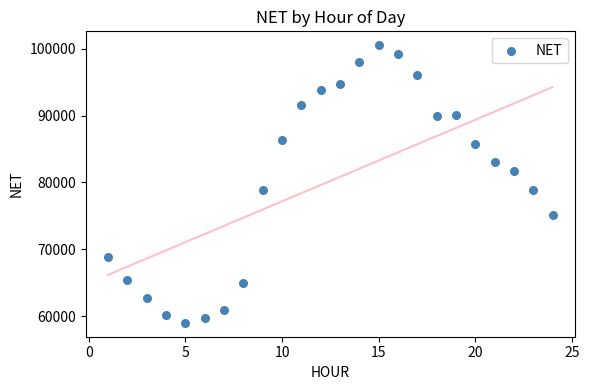

What is the range of Y values (max minus min)?

41512.7